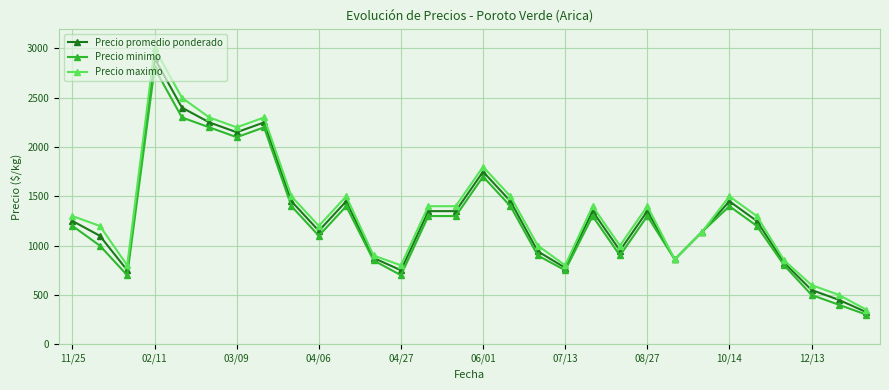

List the series in order of their peak value, highest first.

Precio maximo, Precio promedio ponderado, Precio minimo